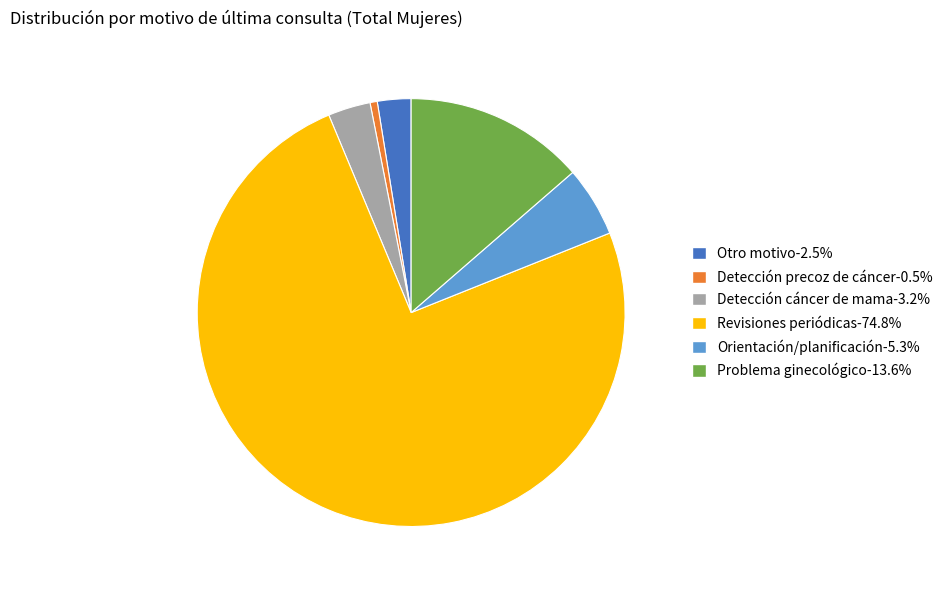

How many segments does this pie chart have?

6